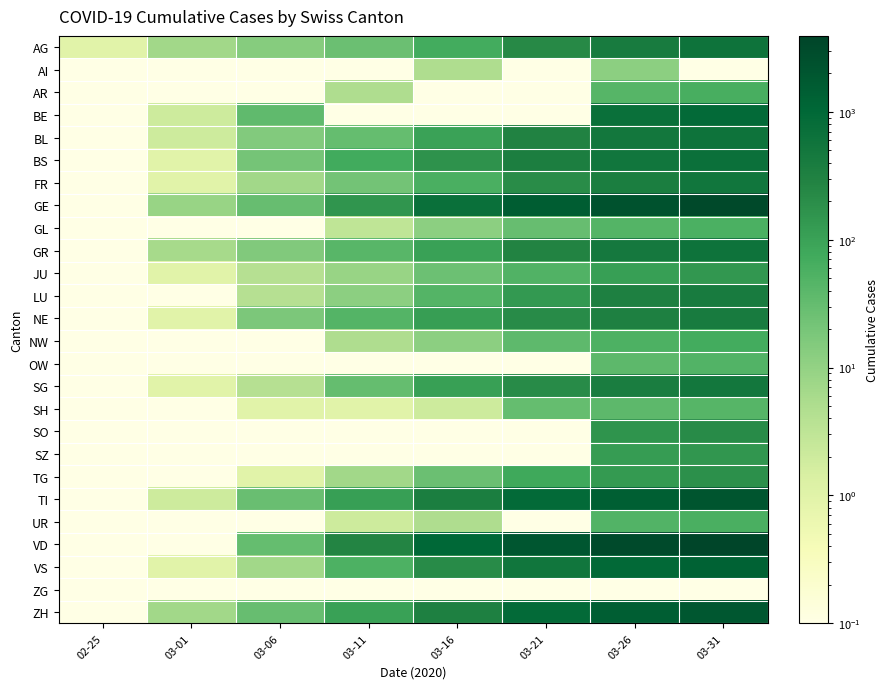

How many categories are shown in the chart?

8